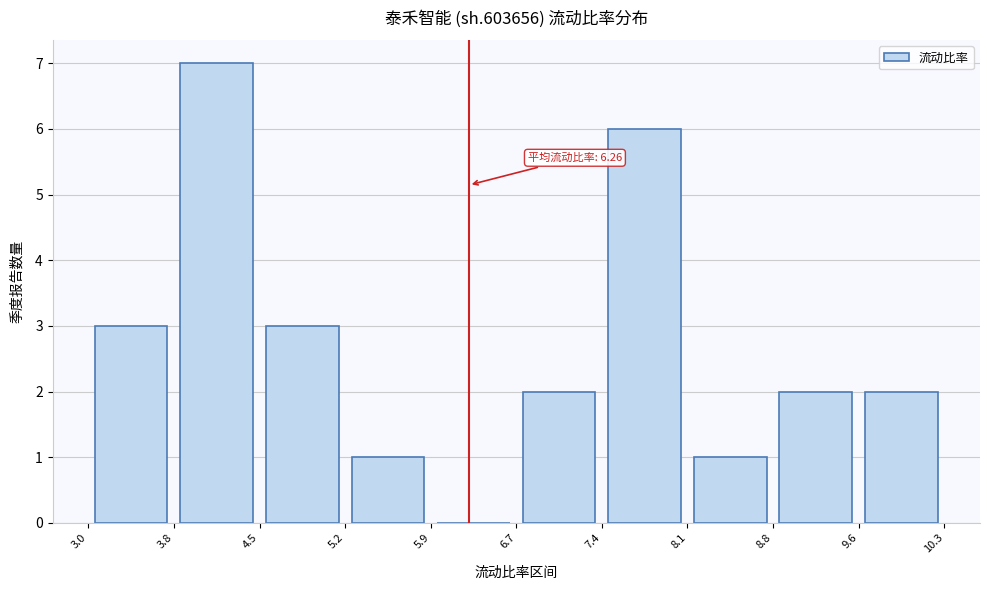

Over which range of the x-axis is the bar tallest?

3.8 to 4.5